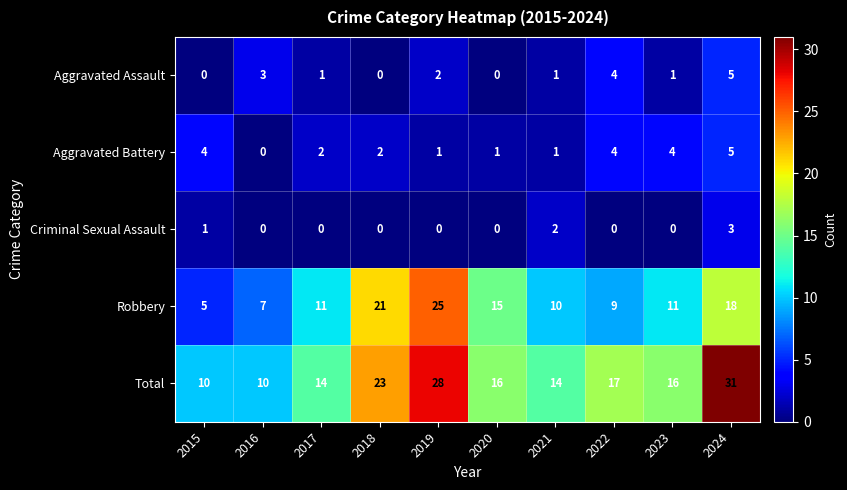

Is it true that Robbery equals 16 at 2021?

False